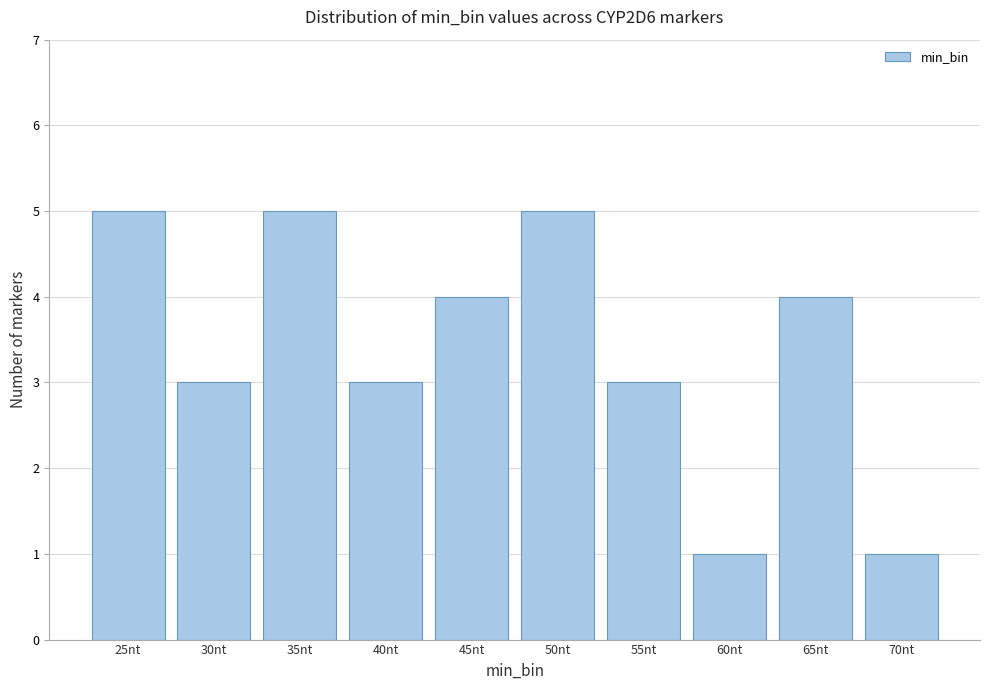

Reading left to right, list all the values displayed in this chart.

5	3	5	3	4	5	3	1	4	1